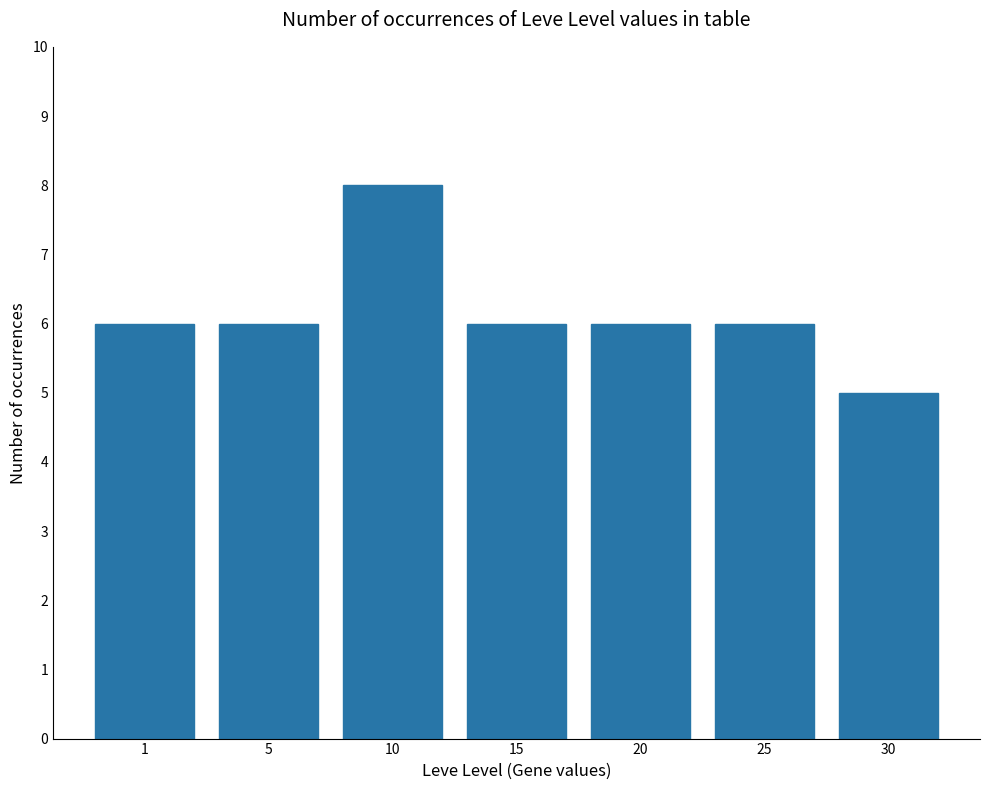

What is the value of the 1st bar from the left?

6